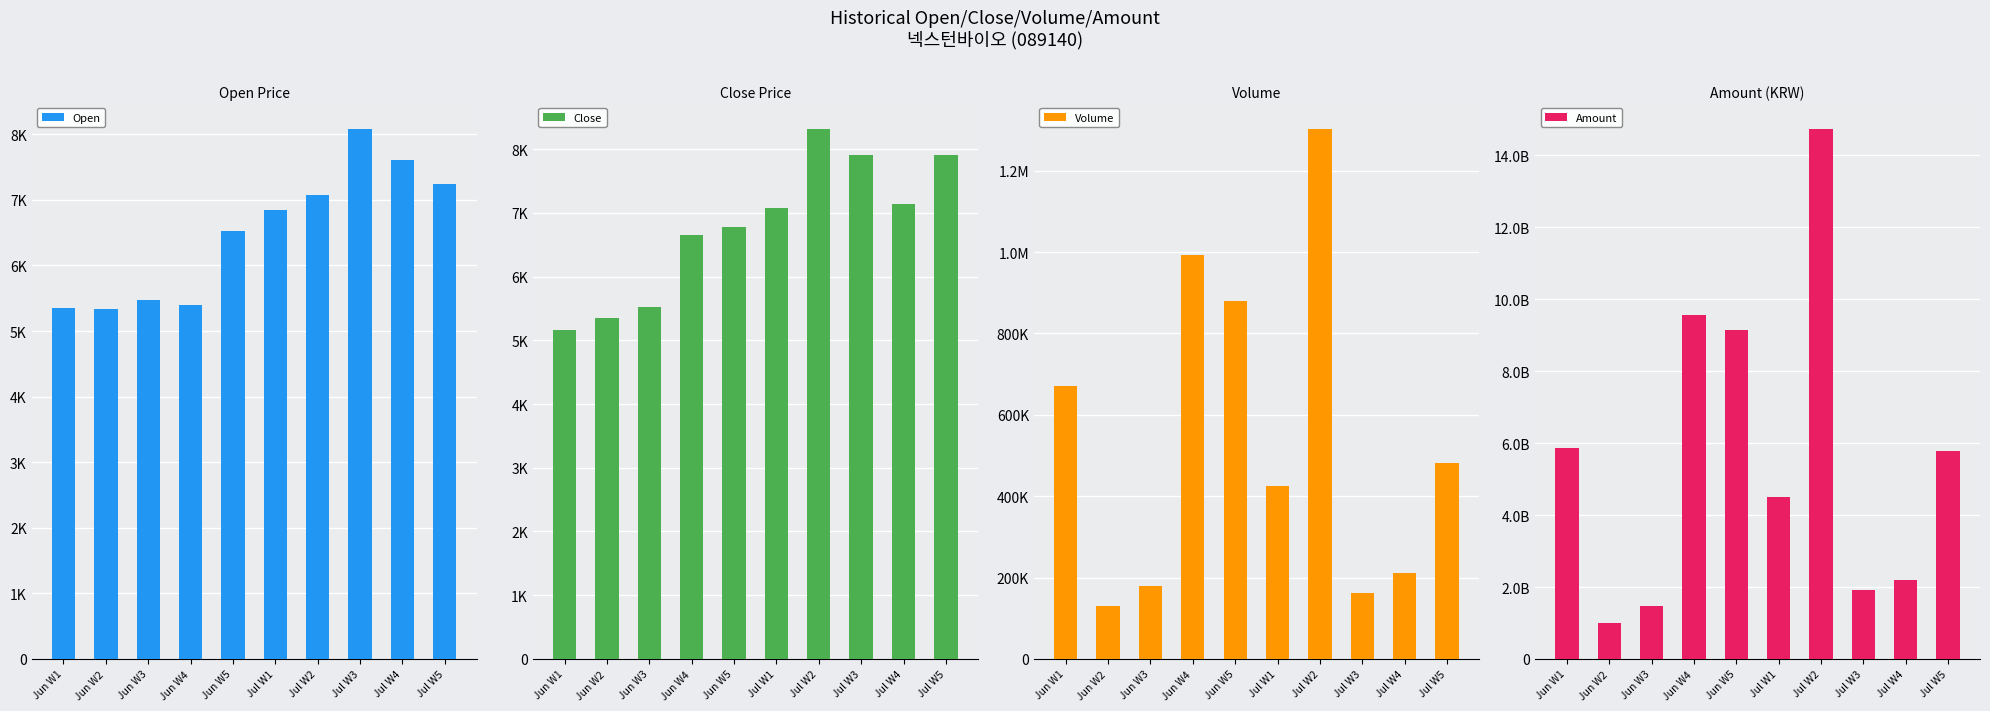

Read the Volume value at Jun W5, to the nearest 10.

879150